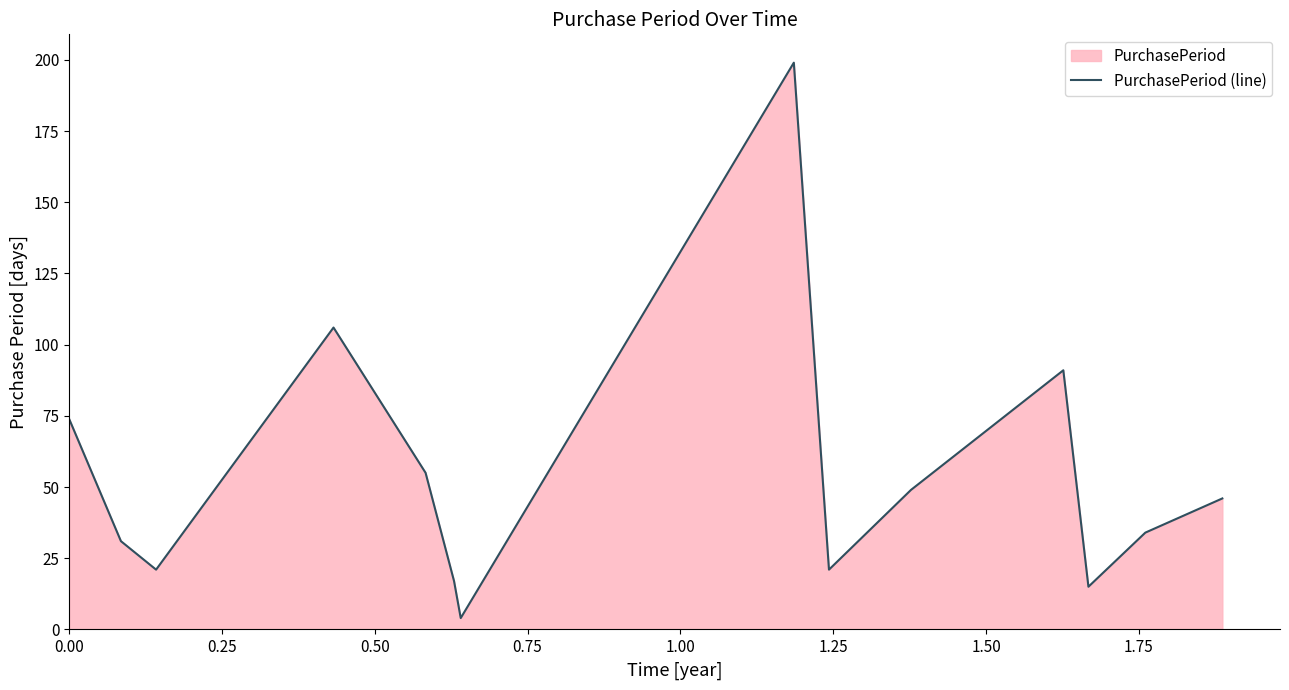

How many points are higher than both their immediate neighbors (excluding endpoints)?

3